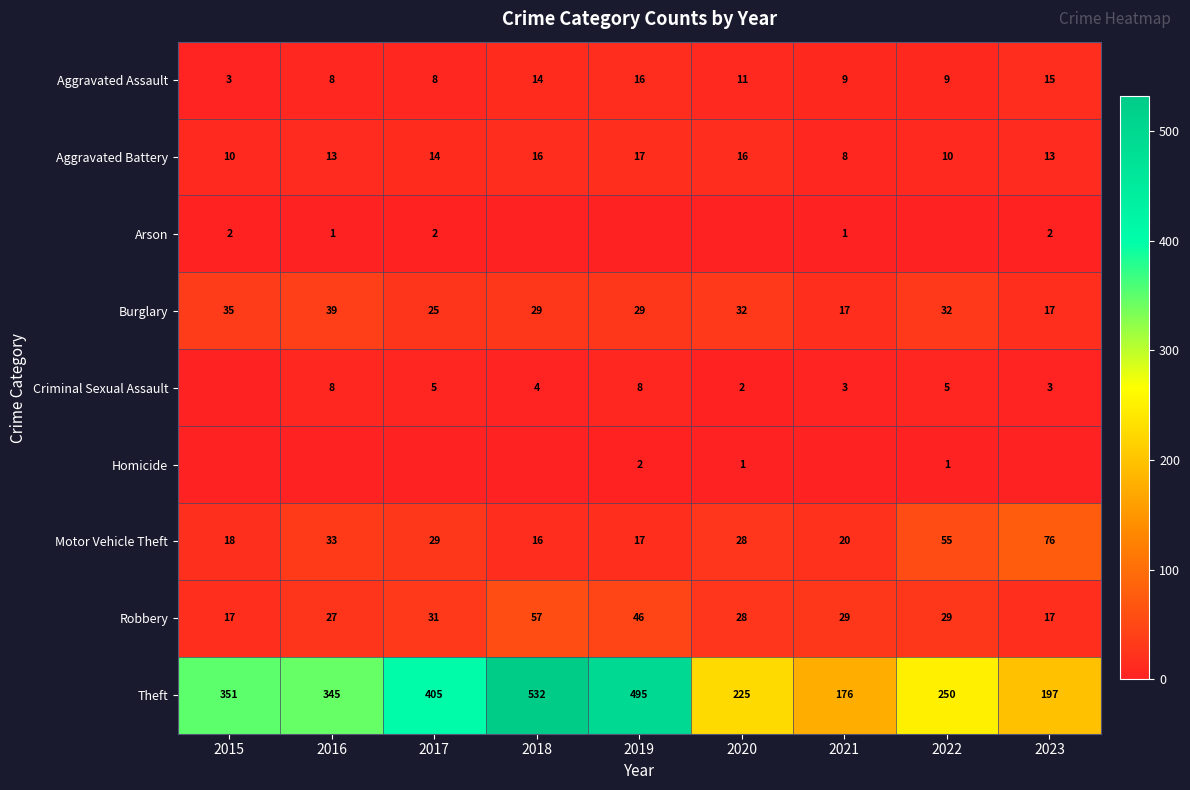

Is the value of Arson at 2017 greater than the value of Theft at 2018?

No